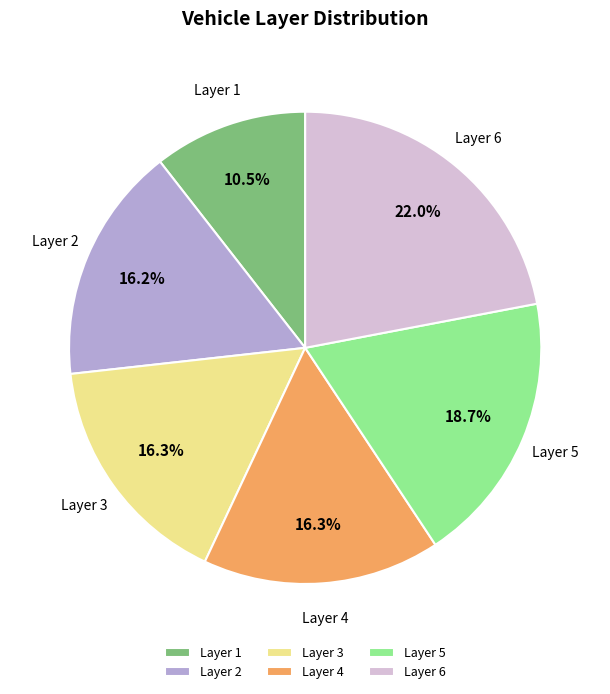

Is Layer 1 the majority of the pie?

No